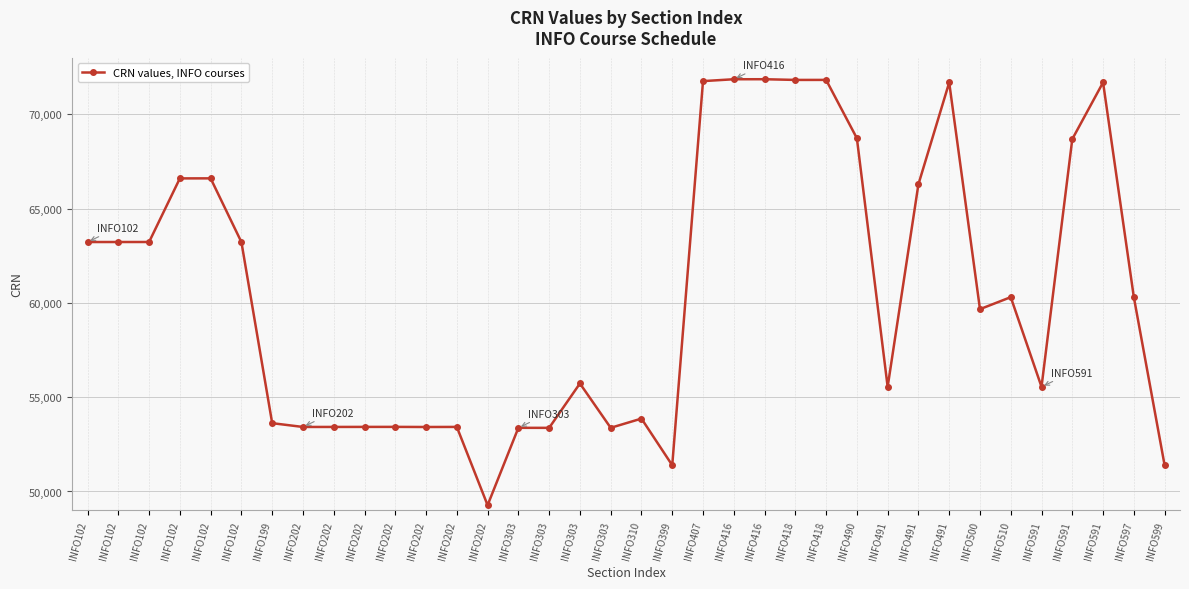

True or false: the data shows 23042 at INFO303.

False